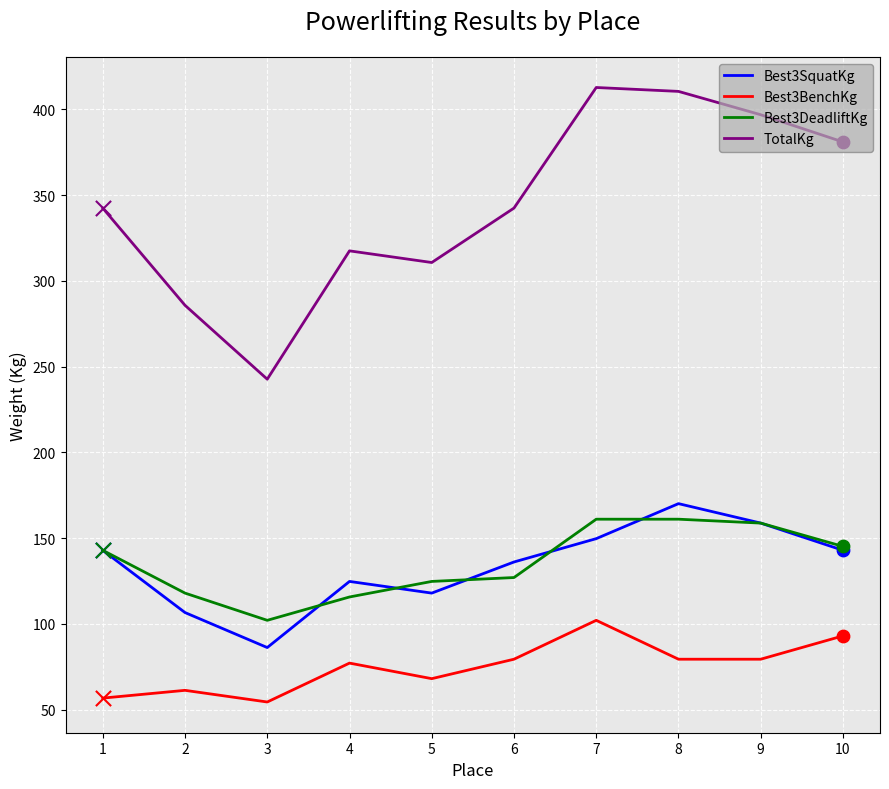

Is the value of TotalKg at 2 greater than the value of Best3BenchKg at 2?

Yes